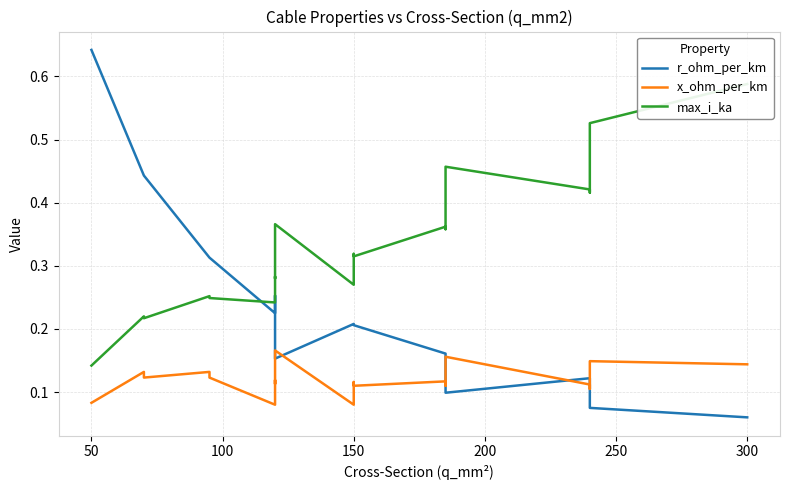

What is the total value across all series at 300?

0.7